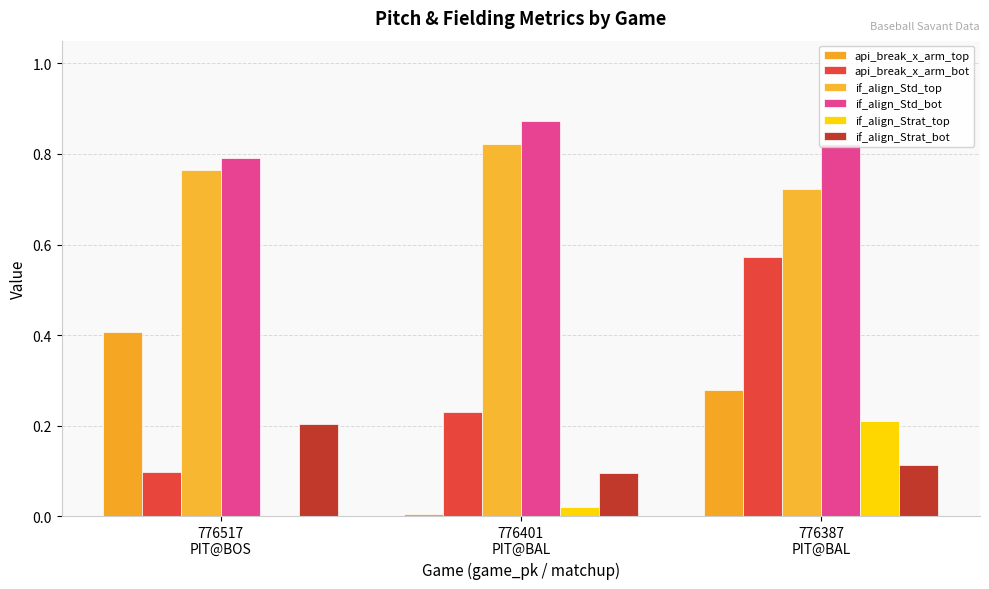

Which series has the widest spread of values?

api_break_x_arm_bot